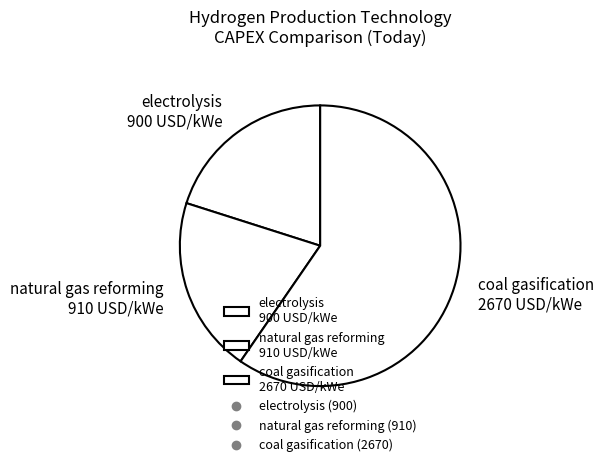

Which category accounts for the majority?

coal gasification 2670 USD/kWe